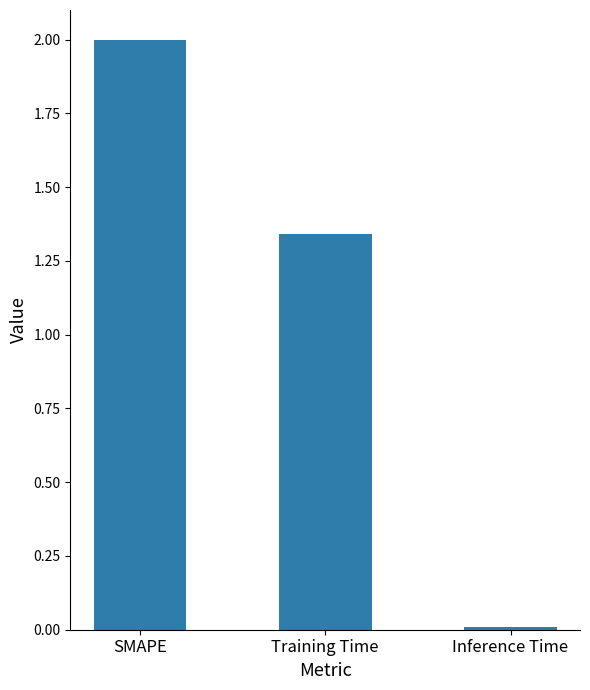

What is the value of the 1st bar from the left?

2.0